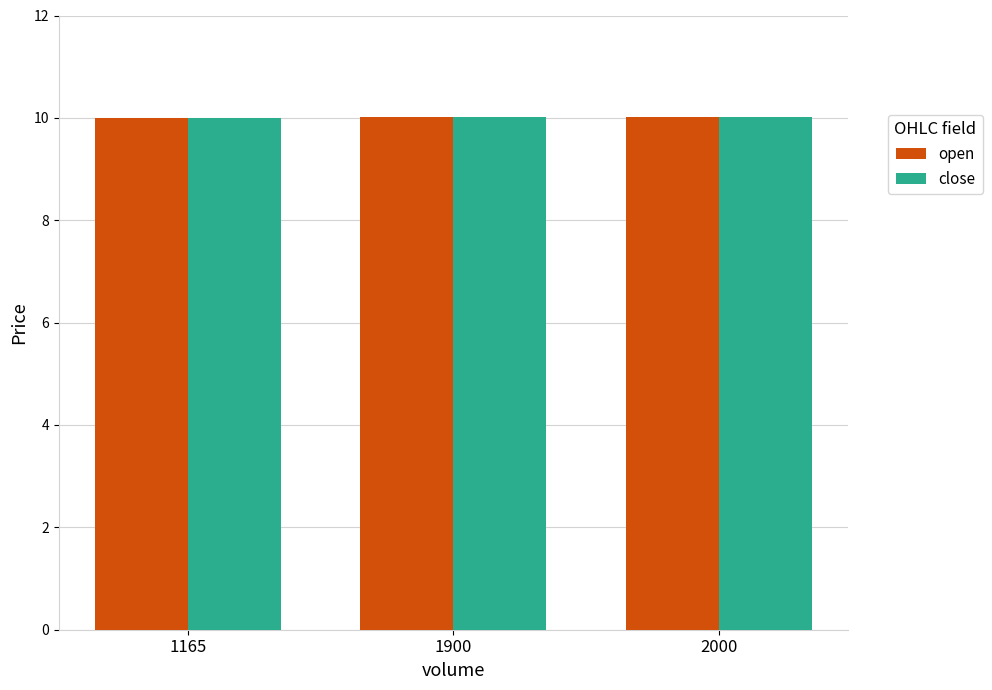

True or false: open has a value of 10.0 at 1165.

True